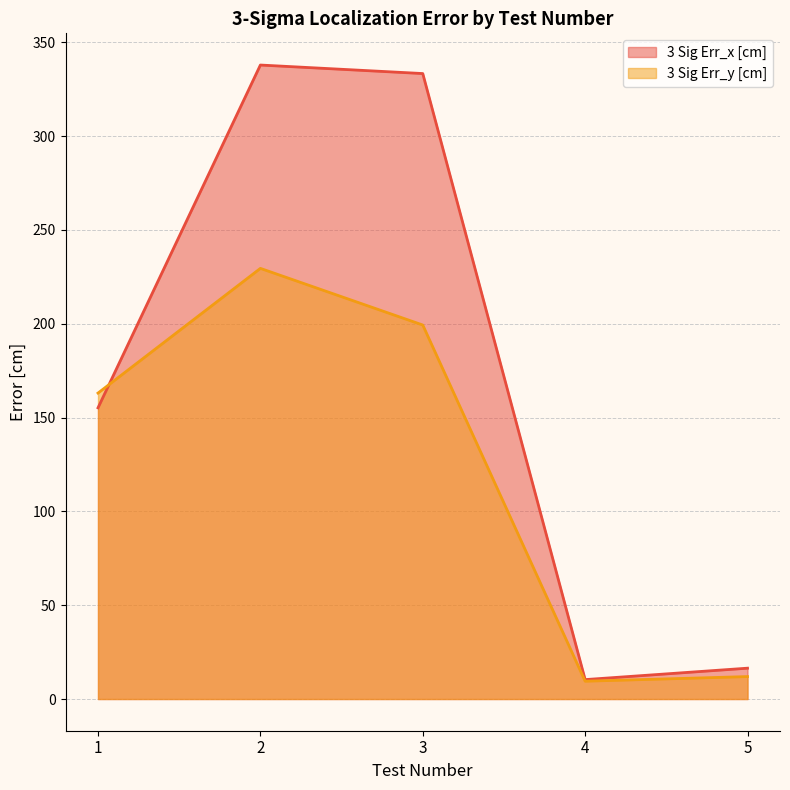

How many interior local valleys does the 3 Sig Err_y [cm] series have?

1